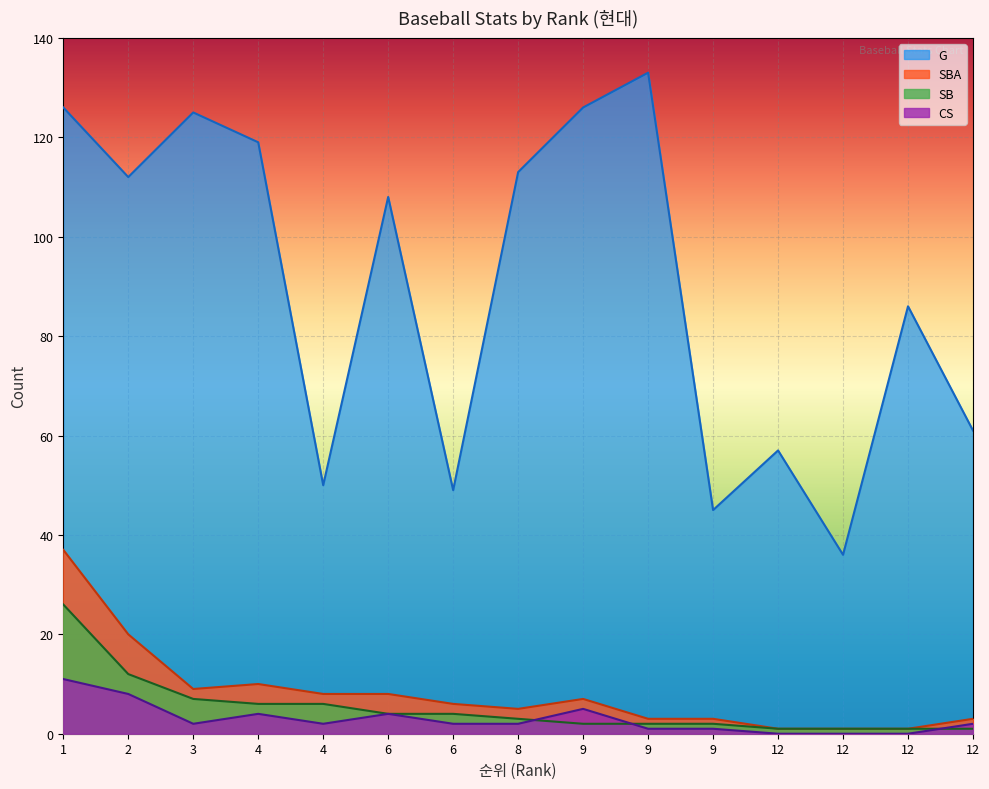

How many distinct data groups are displayed?

4